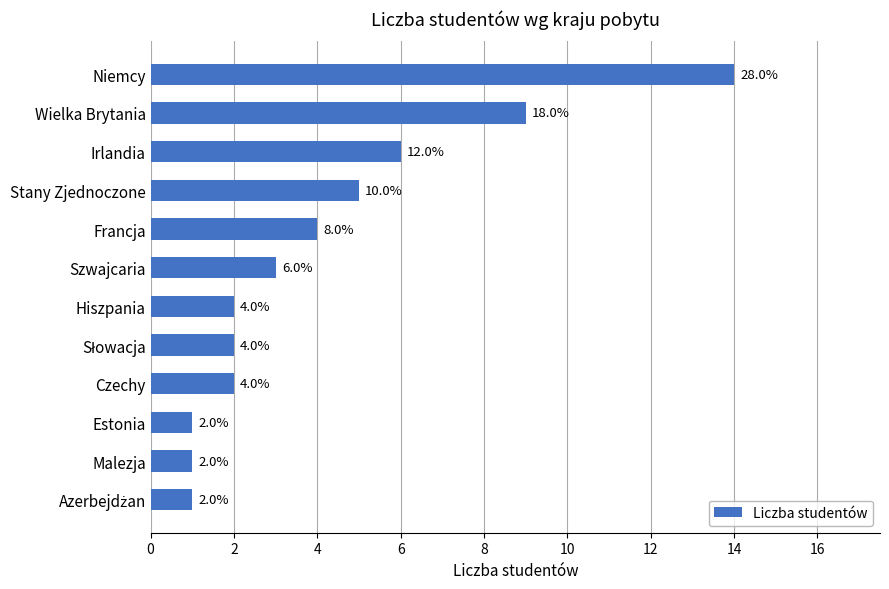

Is it true that the value at Szwajcaria is 5?

False